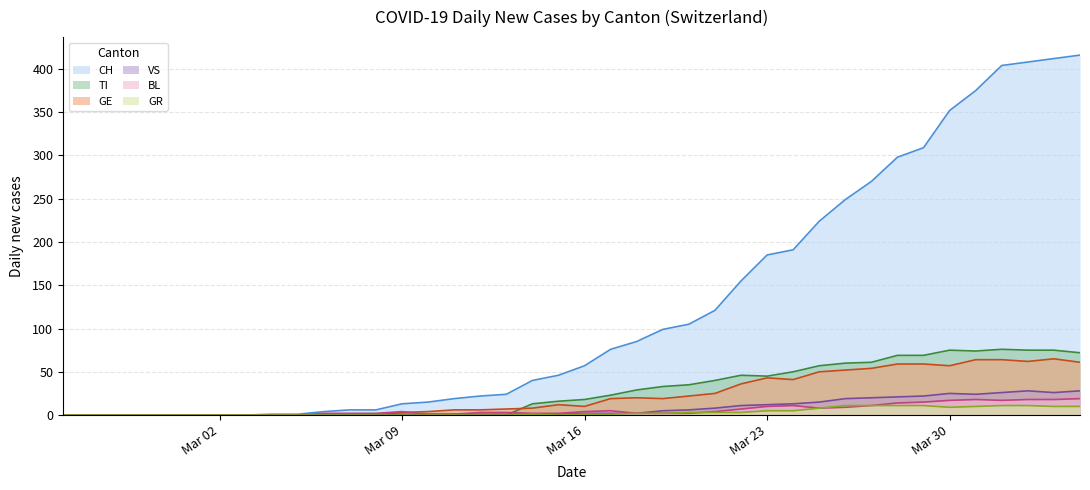

What is the highest value of the VS series?

28